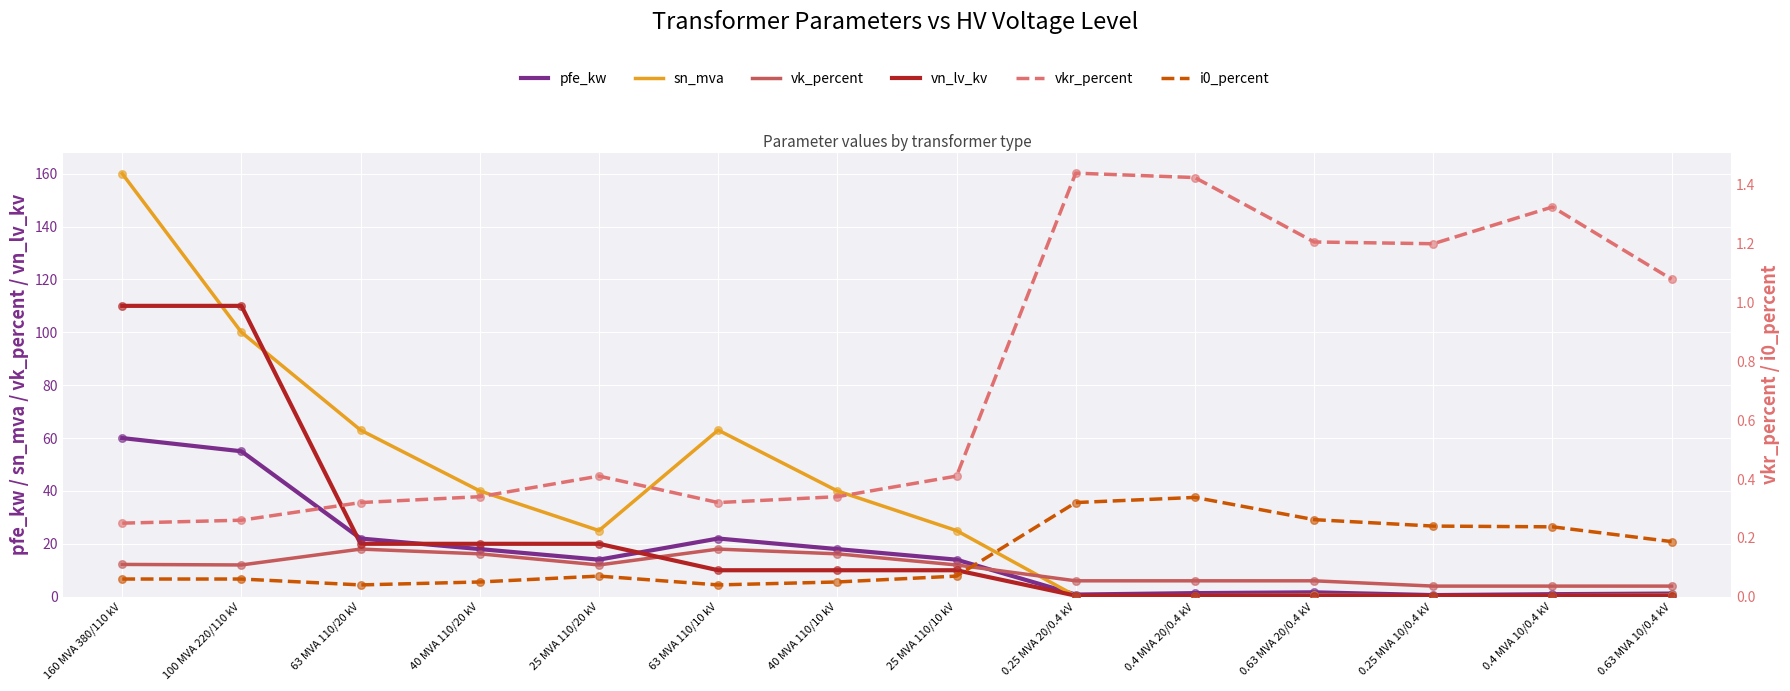

Is the value of vn_lv_kv at 0.63 MVA 10/0.4 kV greater than the value of vk_percent at 63 MVA 110/20 kV?

No